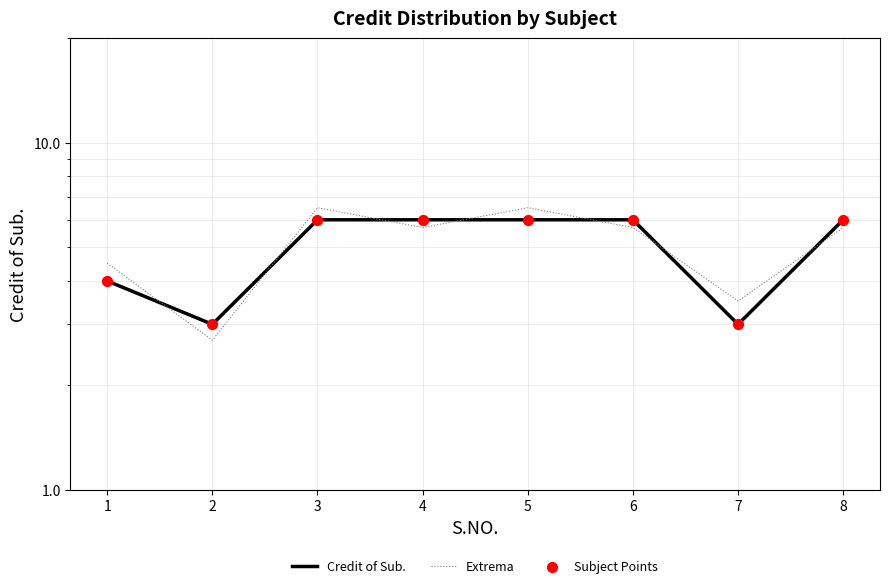

Which series contains the lowest Y value?

Extrema